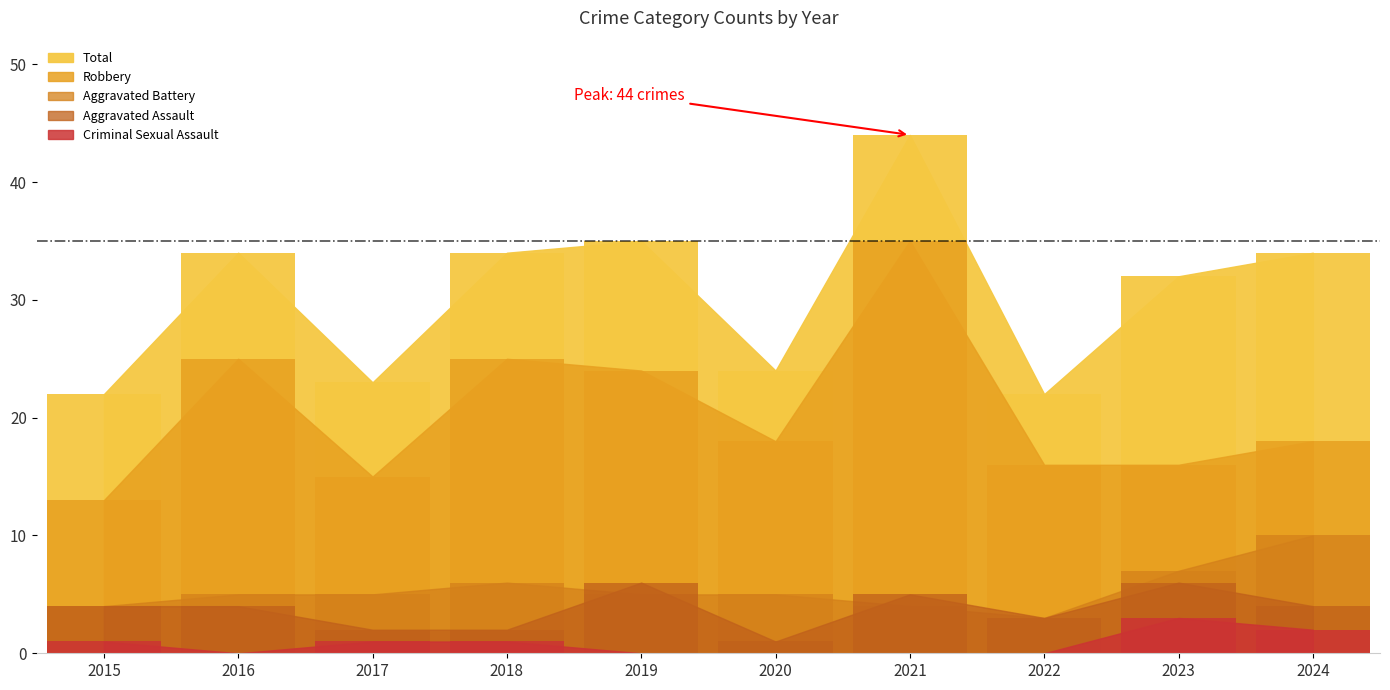

How many bars are there in total?

50